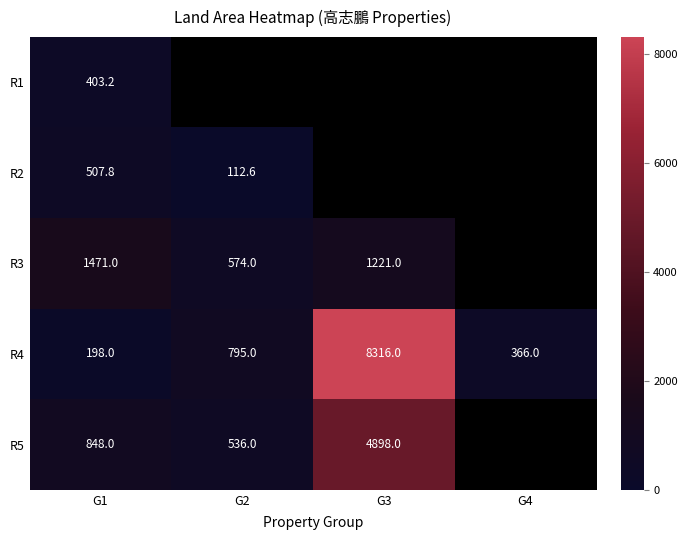

At which label does R2 reach its peak?

G1